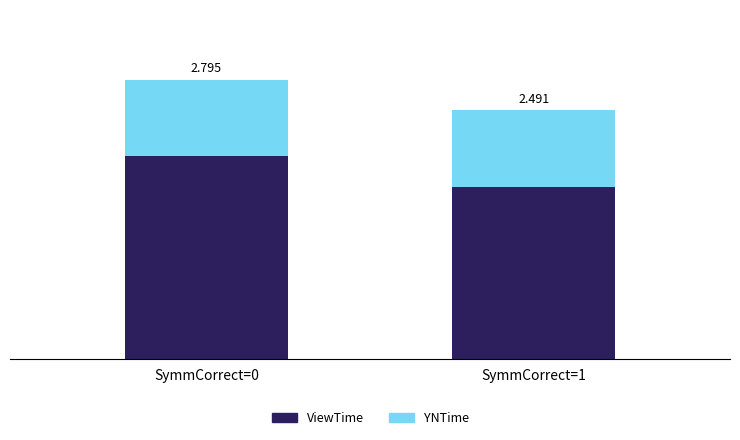

Does the chart contain stacked bars?

Yes